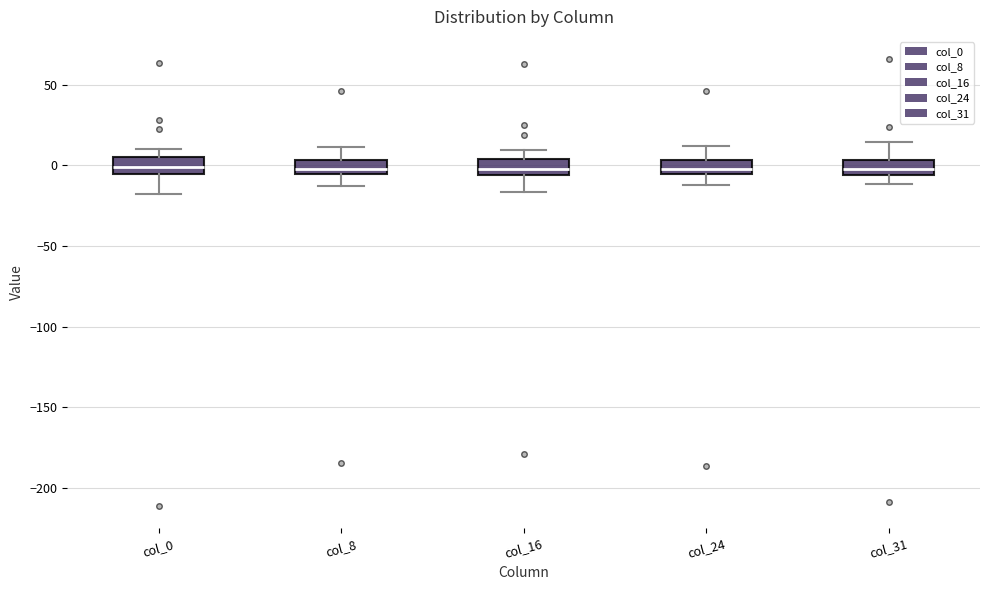

Where does the upper whisker of the box for col_16 end on the y-axis? The values are not printed on the chart, so give them approximately, as read against the axis.

10